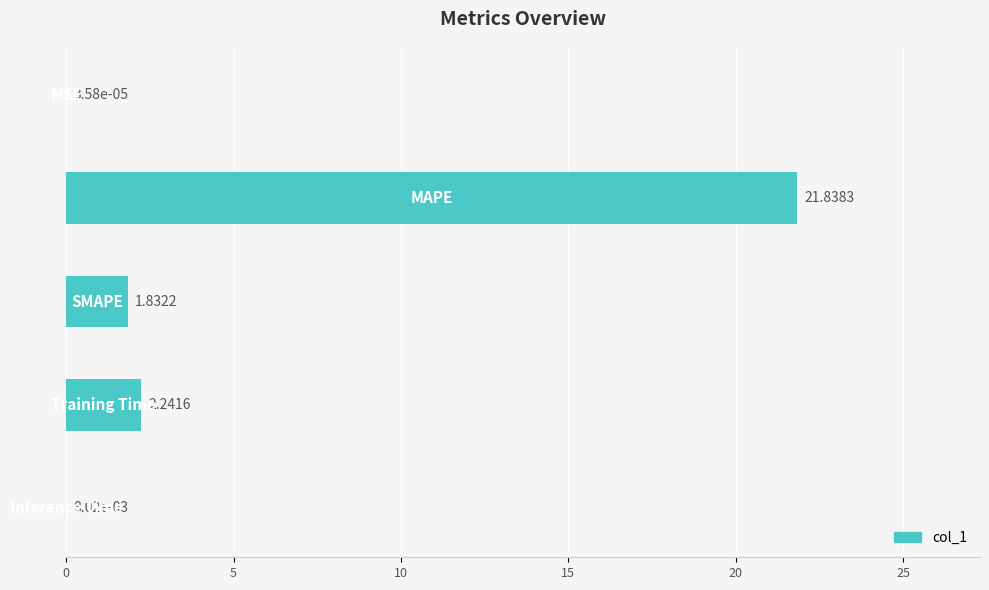

Count the number of data series in this chart.

1